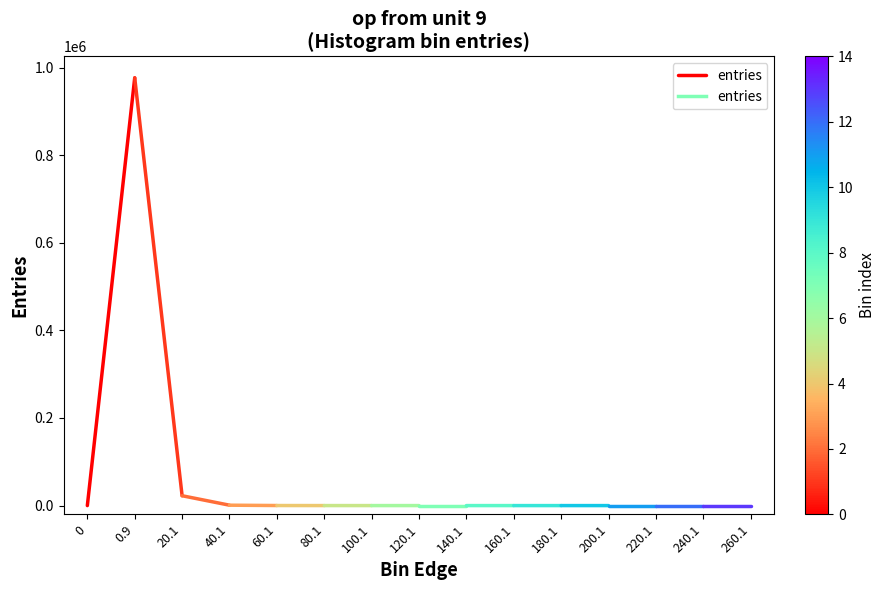

How many lines are shown in the chart?

1